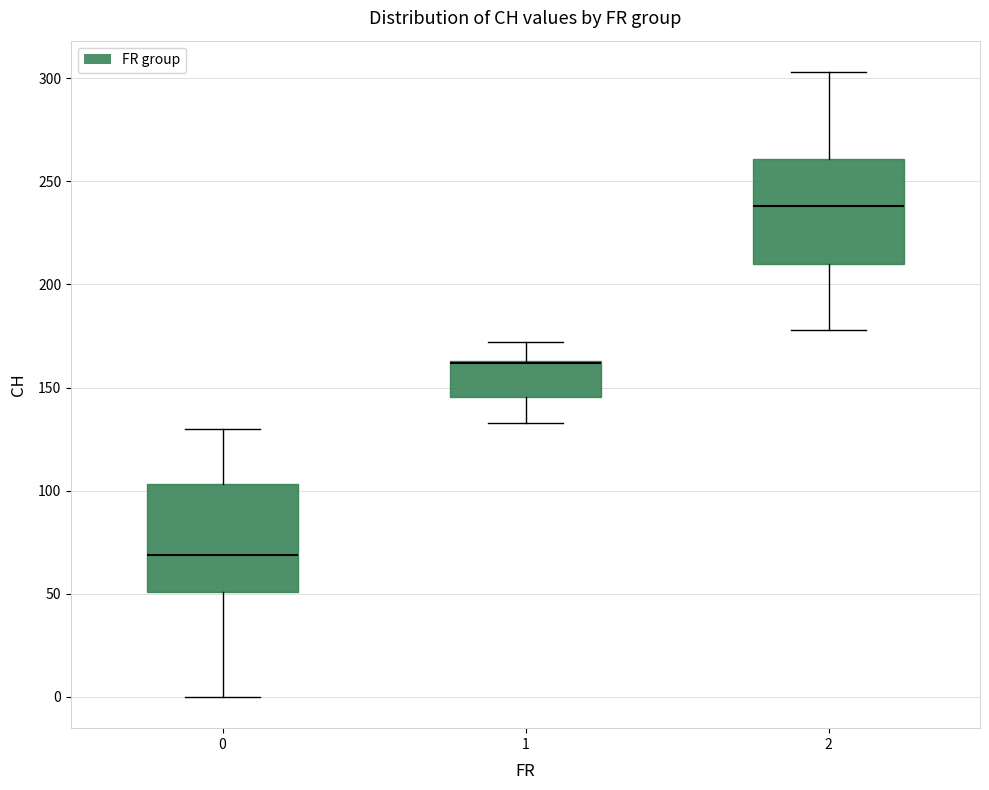

Reading left to right, transcribe this box plot: for each box, give where its median line is, the range the box spans, and where its two whiskers end, as read against the y-axis. The values are not printed on the chart, so give them approximately, as read against the axis.

0: median 70, box 50 to 105, whiskers 0 to 130
1: median 160 (drawn on the box's upper edge), box 145 to 165, whiskers 135 to 170
2: median 240, box 210 to 260, whiskers 180 to 305